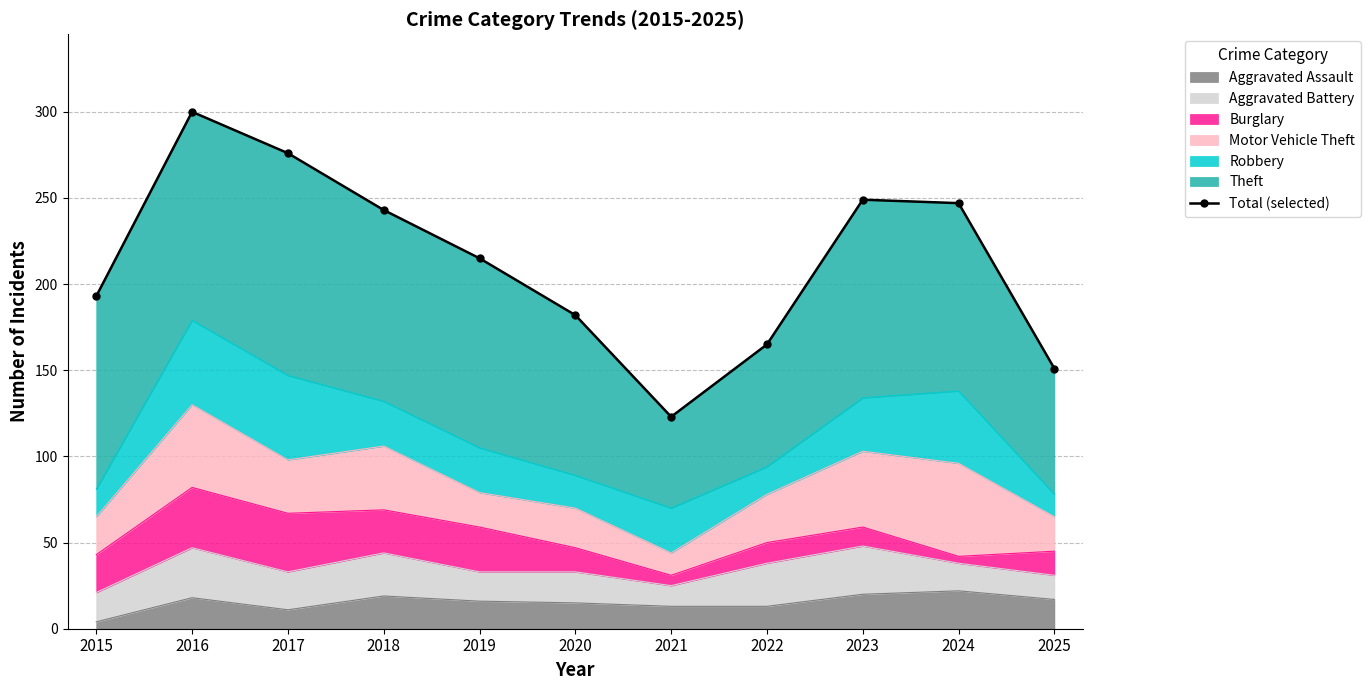

What is the change in value from 2022 to 2023?

+84